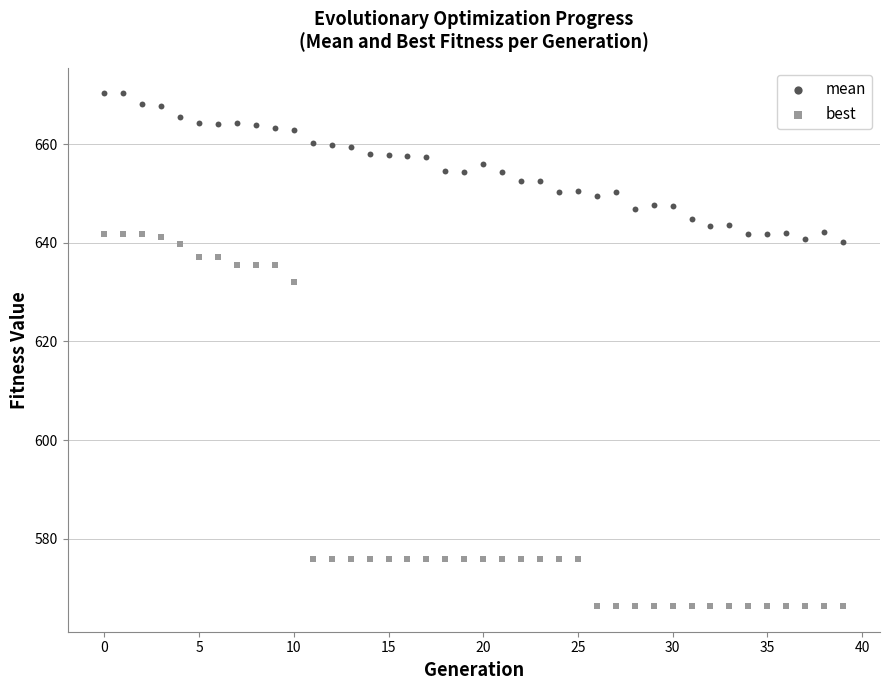

Which series reaches the minimum Y coordinate?

best